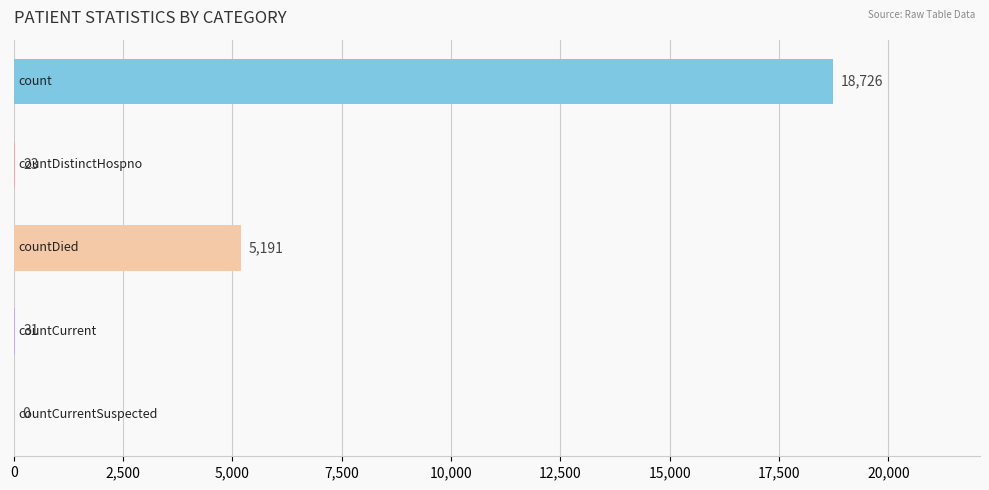

What is the sum of all values?

23971